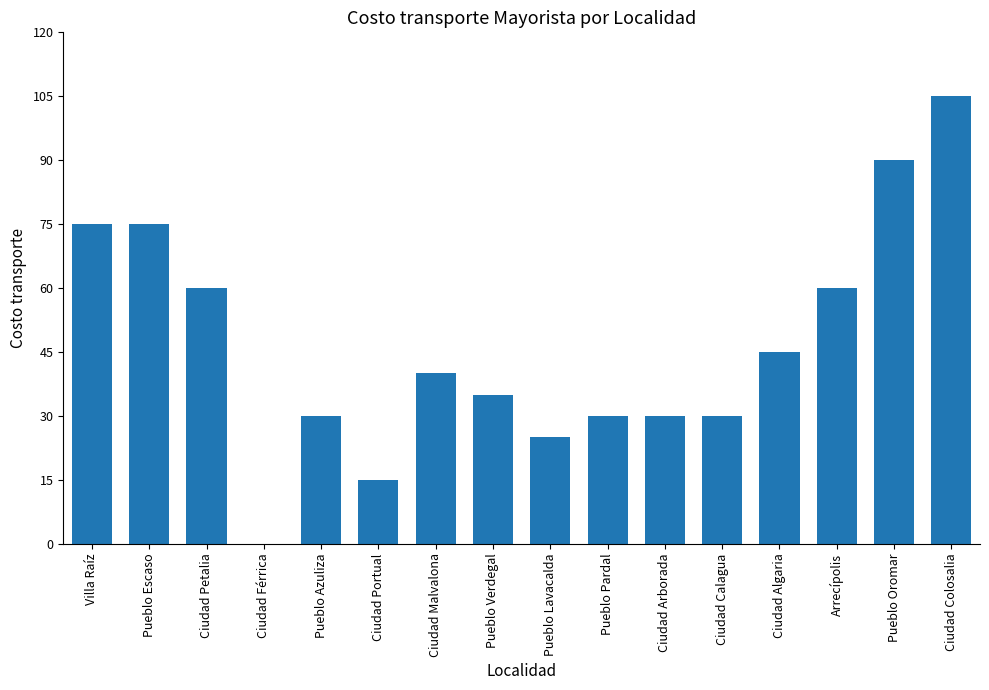

Reading left to right, list all the values displayed in this chart.

75	75	60	0	30	15	40	35	25	30	30	30	45	60	90	105